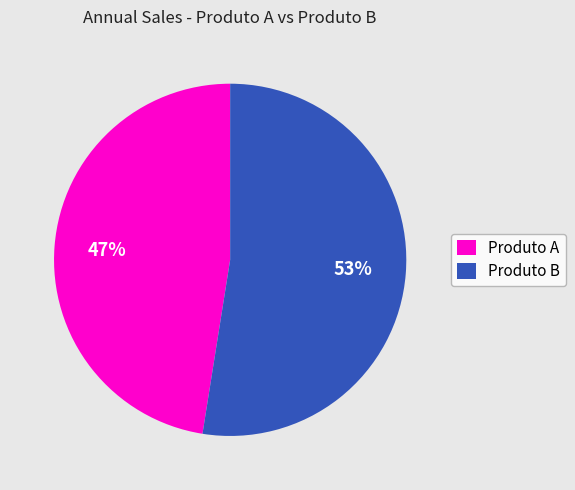

Count the number of slices in the pie.

2